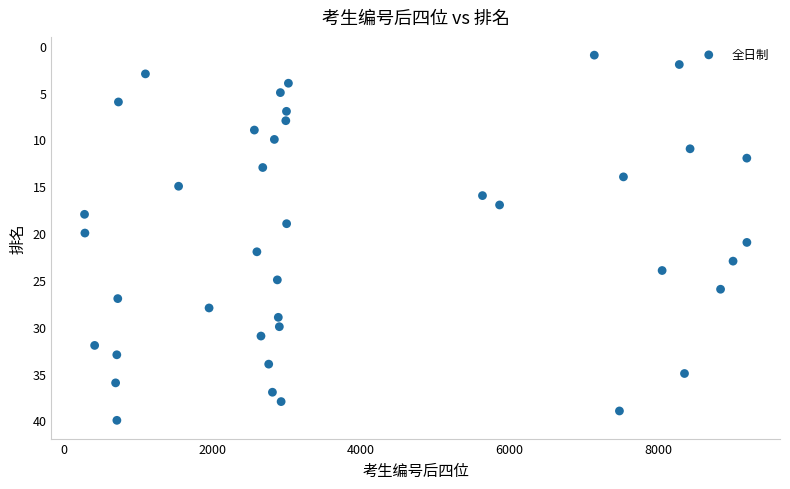

What is the range of Y values (max minus min)?

39